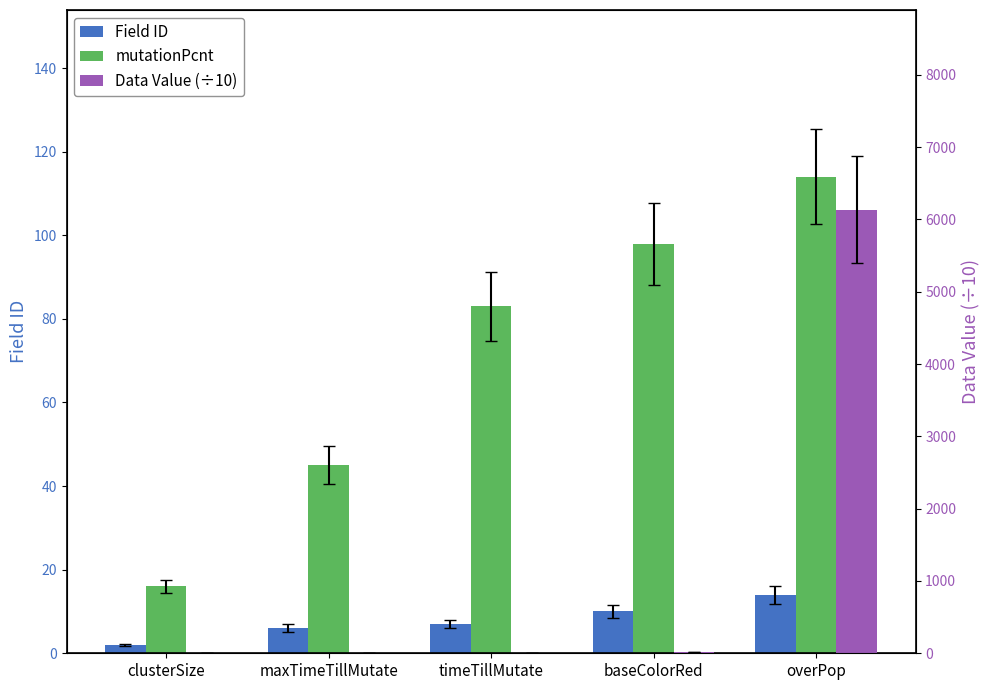

What is the difference between the second highest and minimum values in the Data Value (÷10) series?

13.7